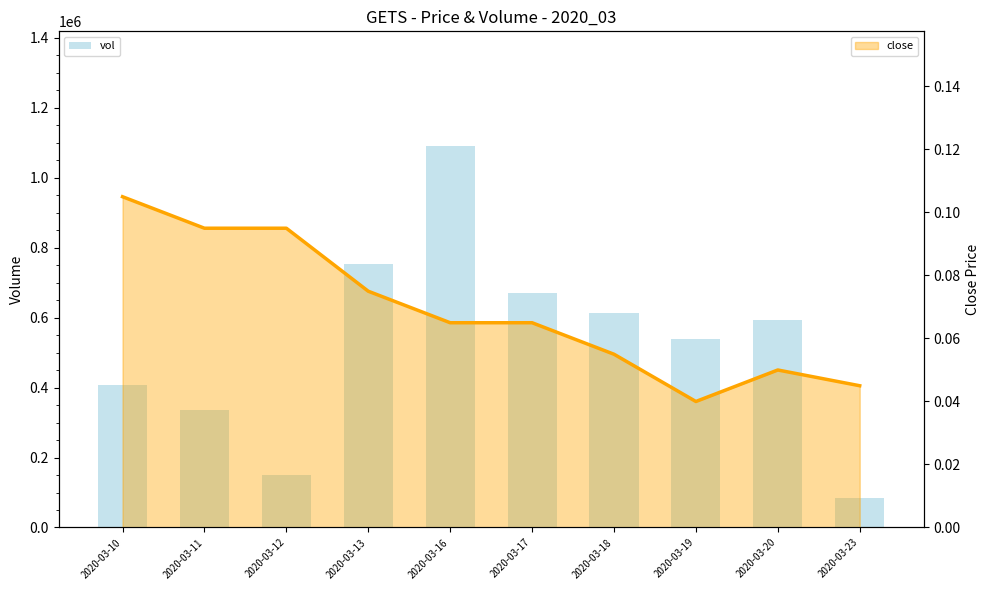

Which label corresponds to the smallest value in the chart?

2020-03-19